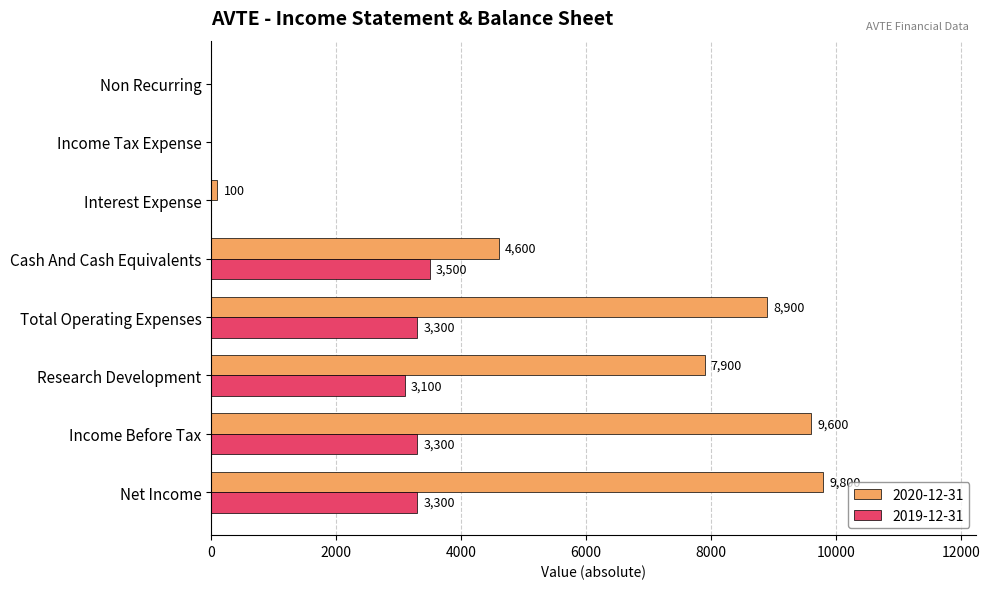

Which category has the highest value in the 2019-12-31 series?

Cash And Cash Equivalents